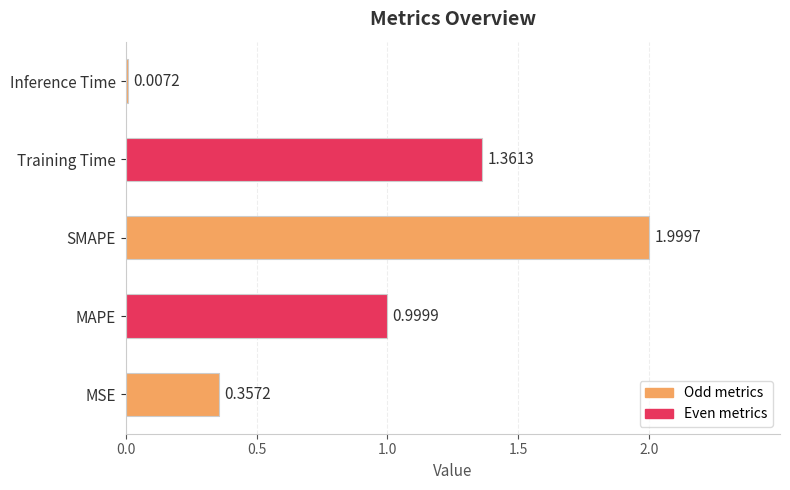

Where is the data nearest to the value 1?

MAPE